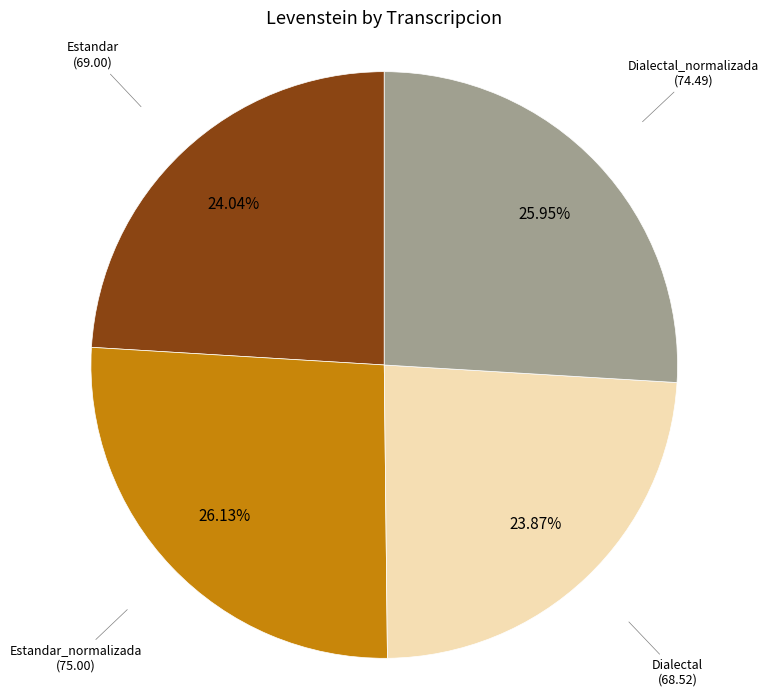

Does Dialectal account for over 50% of the chart?

No